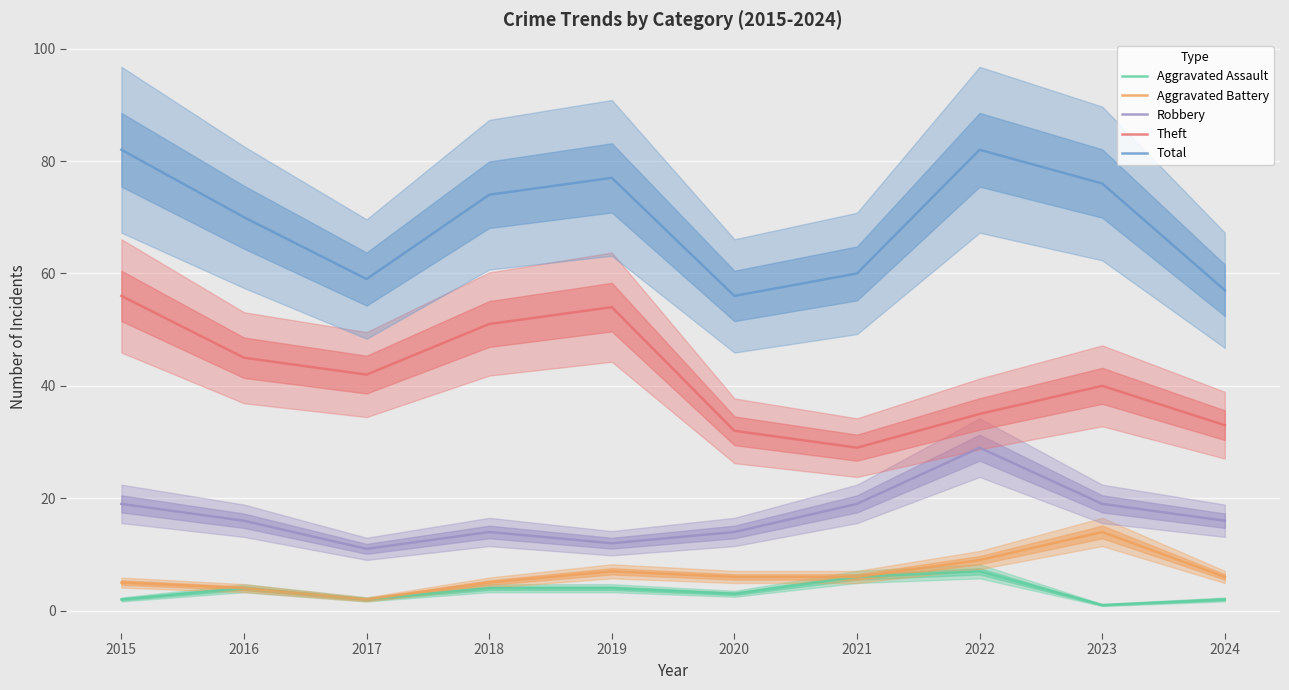

What is the difference between the maximum and minimum values in the Aggravated Battery series?

12